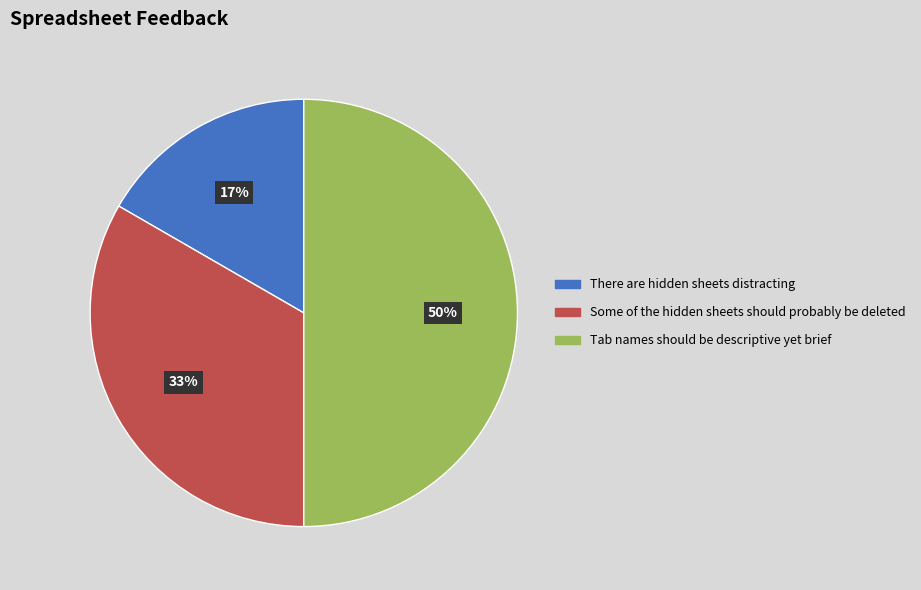

To the nearest percent, what is the difference between the largest and smallest slice percentages?

33%